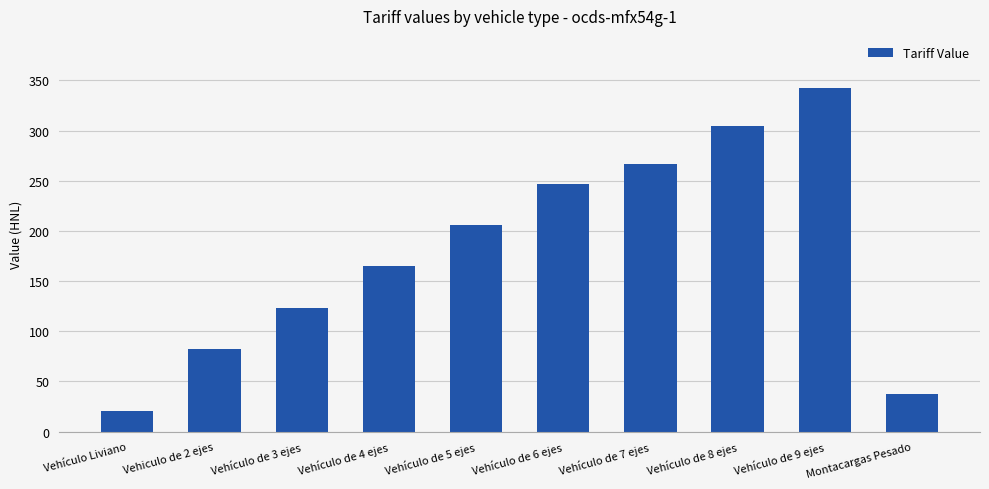

What is the label of the 5th bar from the left?

Vehículo de 5 ejes